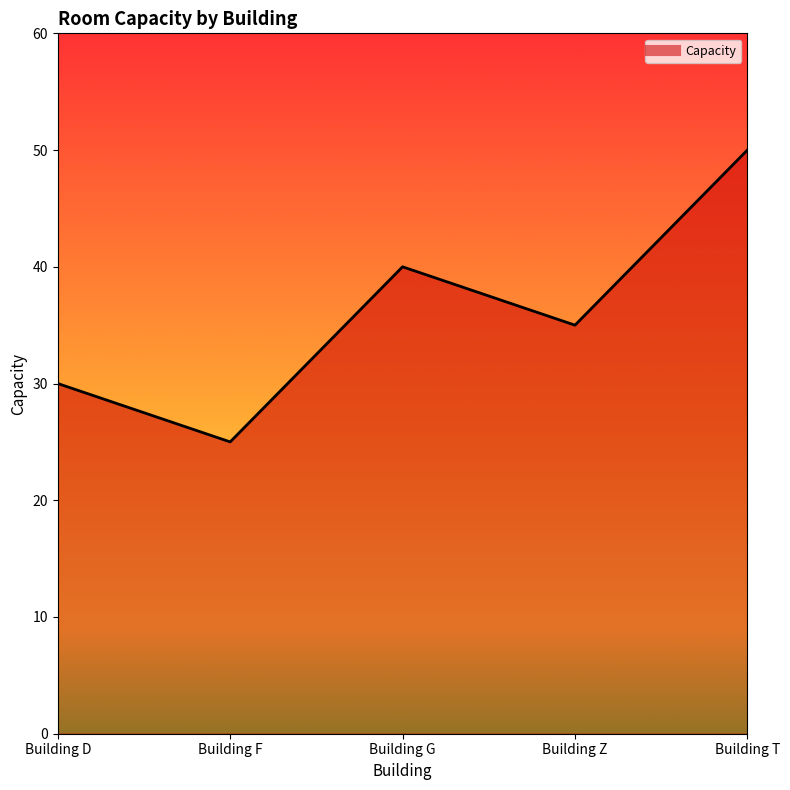

How many lines are shown in the chart?

1